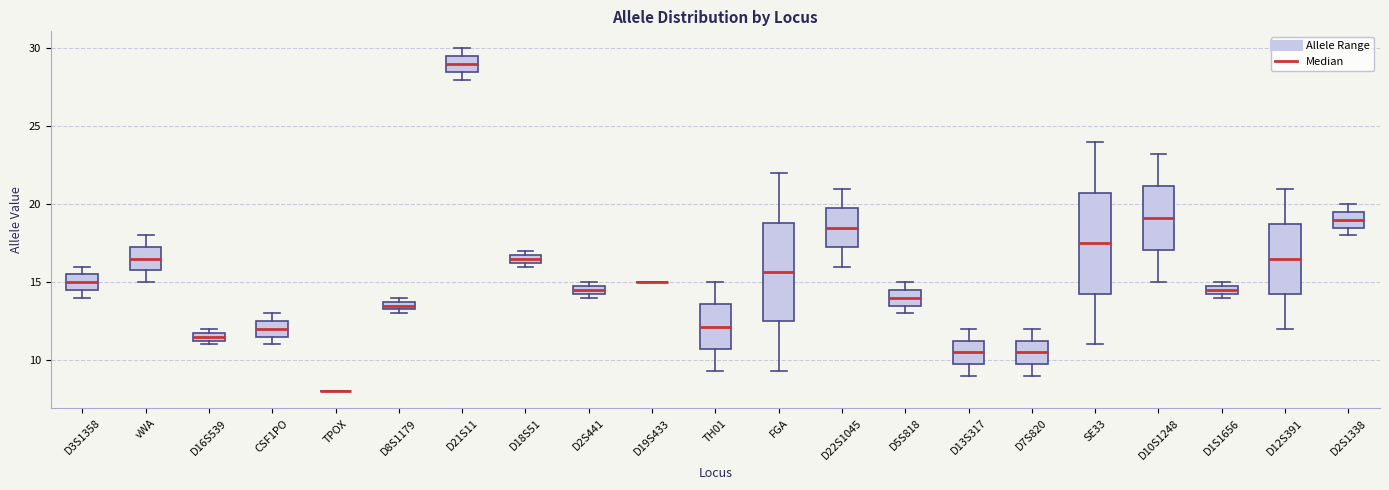

Where is the lower edge of the box for D10S1248 on the y-axis? The values are not printed on the chart, so give them approximately, as read against the axis.

17.0